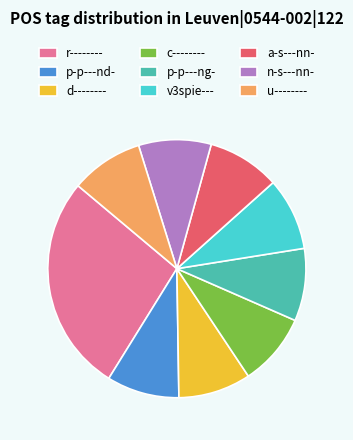

Is a-s---nn- the majority of the pie?

No